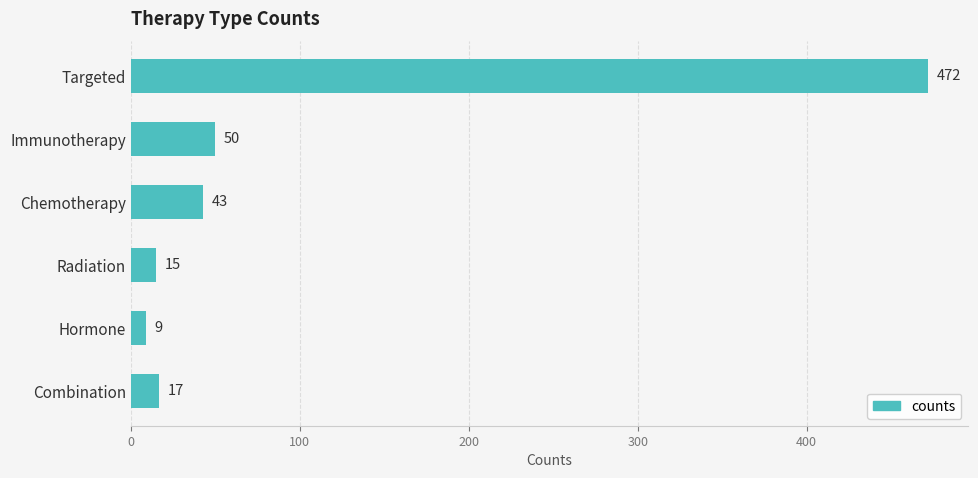

What value does the data have at Combination, to the nearest 5?

15